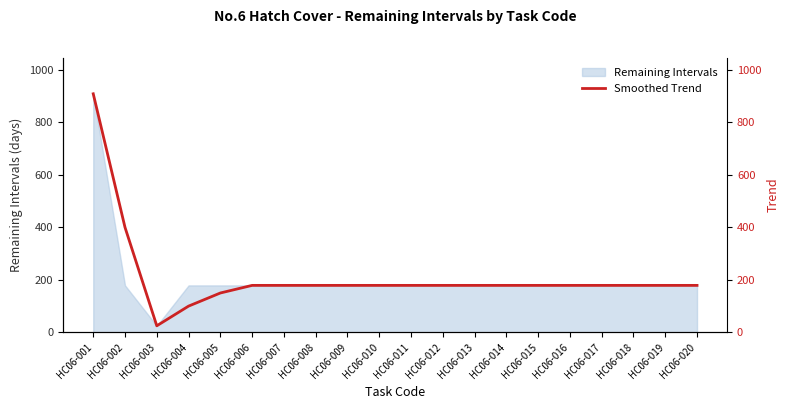

Reading left to right, list all the values displayed in this chart.

HC06-001=909	HC06-002=400	HC06-003=25	HC06-004=100	HC06-005=150	HC06-006=179	HC06-007=179	HC06-008=179	HC06-009=179	HC06-010=179	HC06-011=179	HC06-012=179	HC06-013=179	HC06-014=179	HC06-015=179	HC06-016=179	HC06-017=179	HC06-018=179	HC06-019=179	HC06-020=179